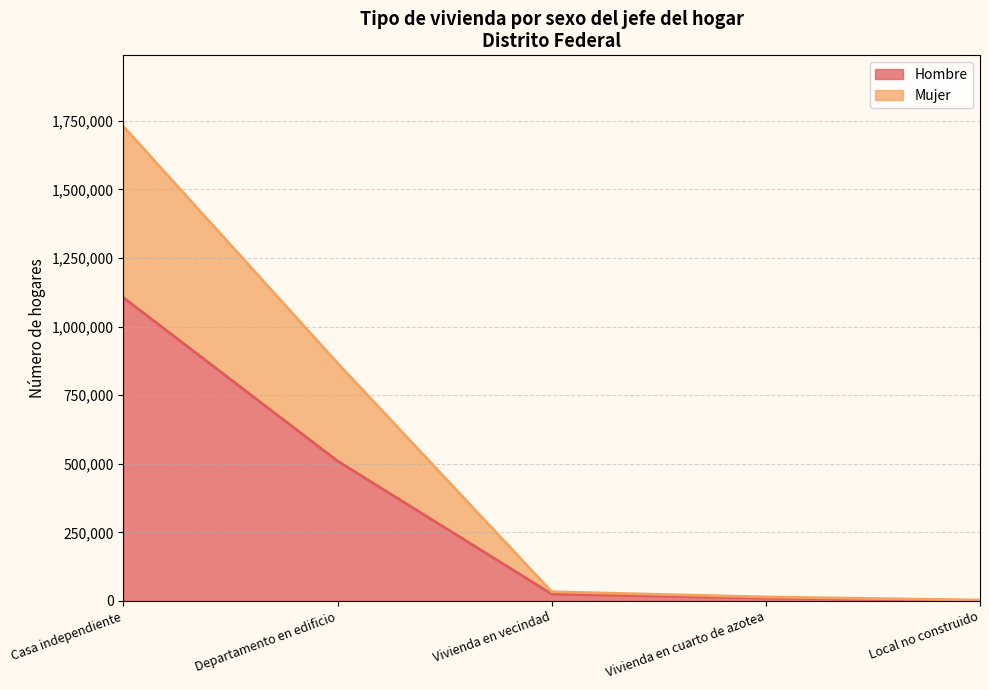

True or false: Hombre and Mujer intersect in this chart.

False